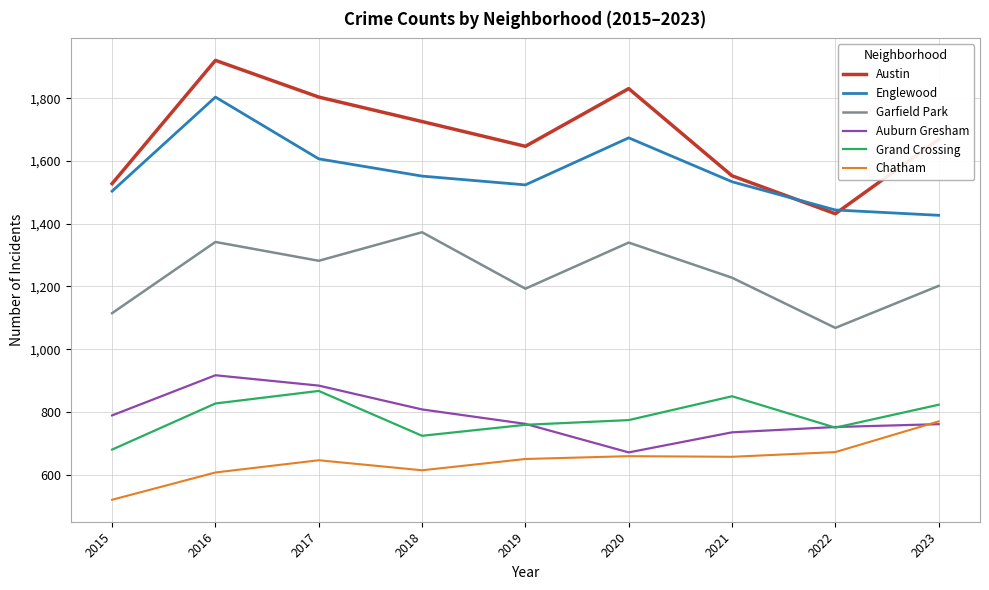

True or false: Austin has more than 2 points higher than both neighbors.

False